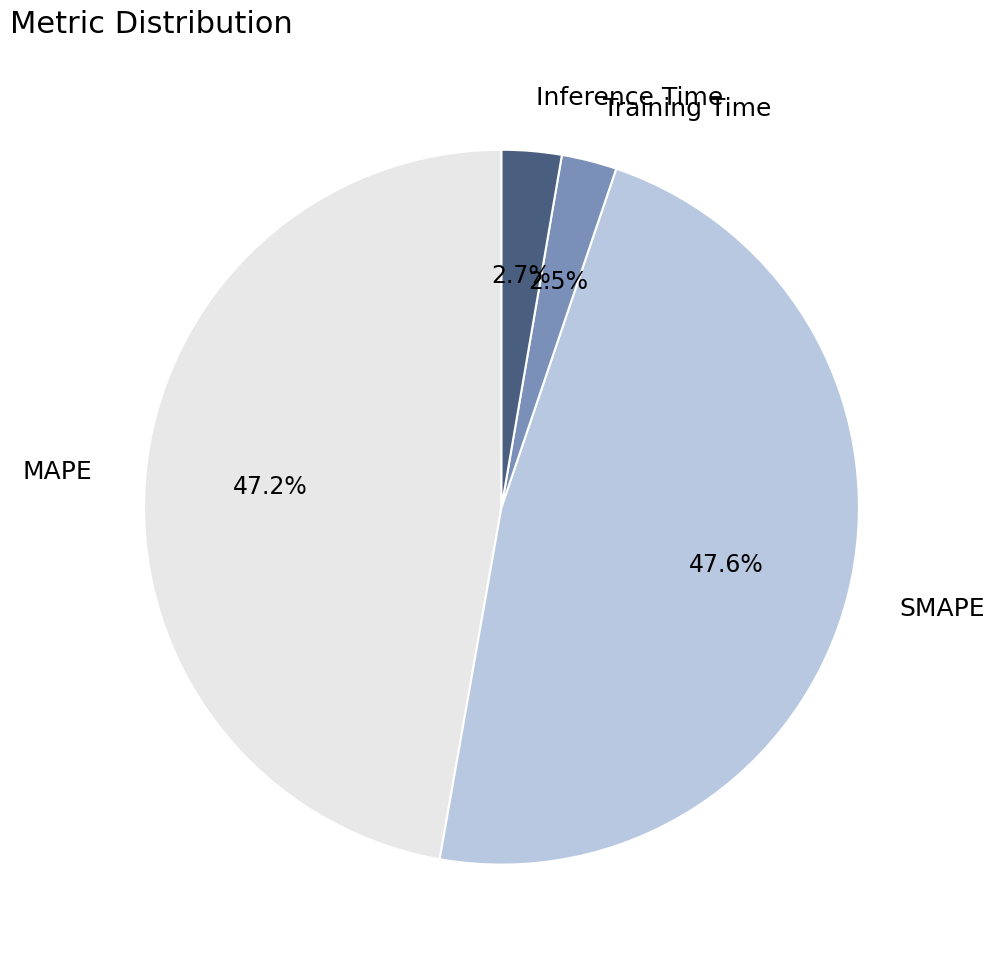

How much of the chart is everything except MAPE?

52.8%